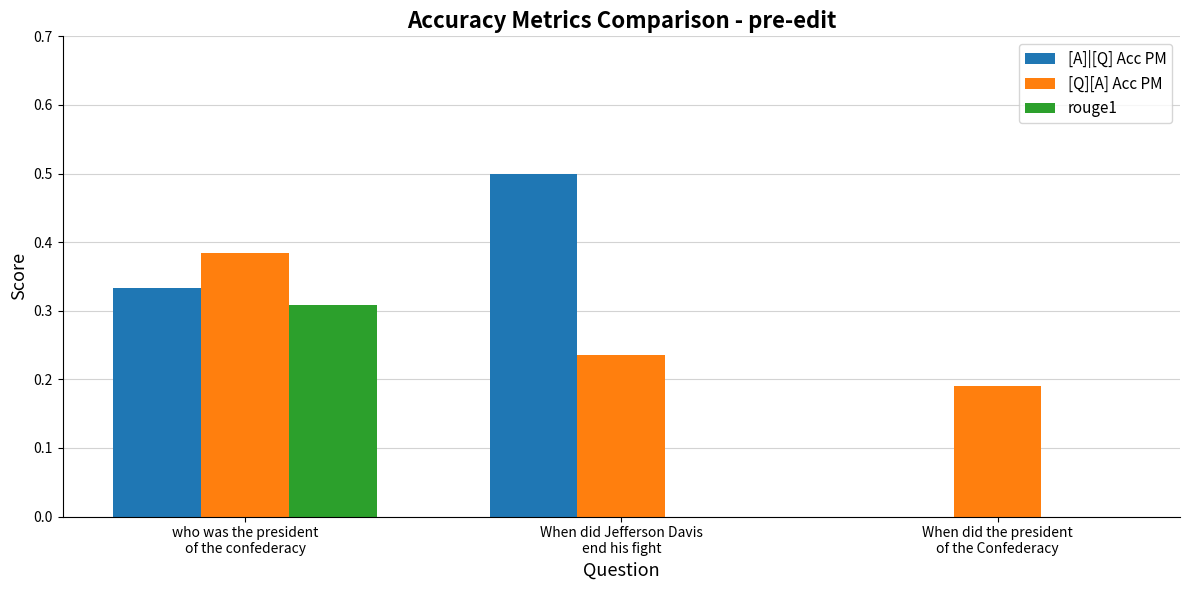

Count the number of categories in the chart.

3